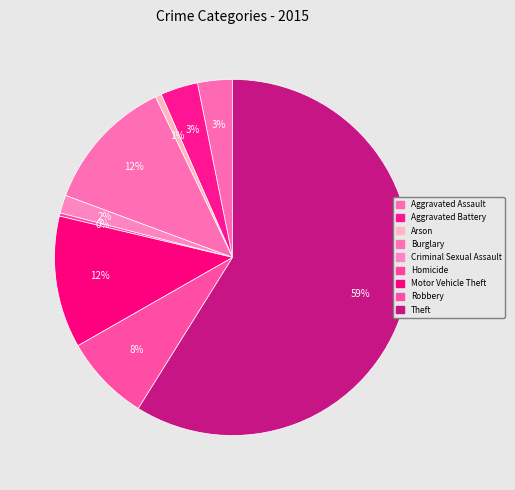

True or false: Arson accounts for 1% of the total.

True